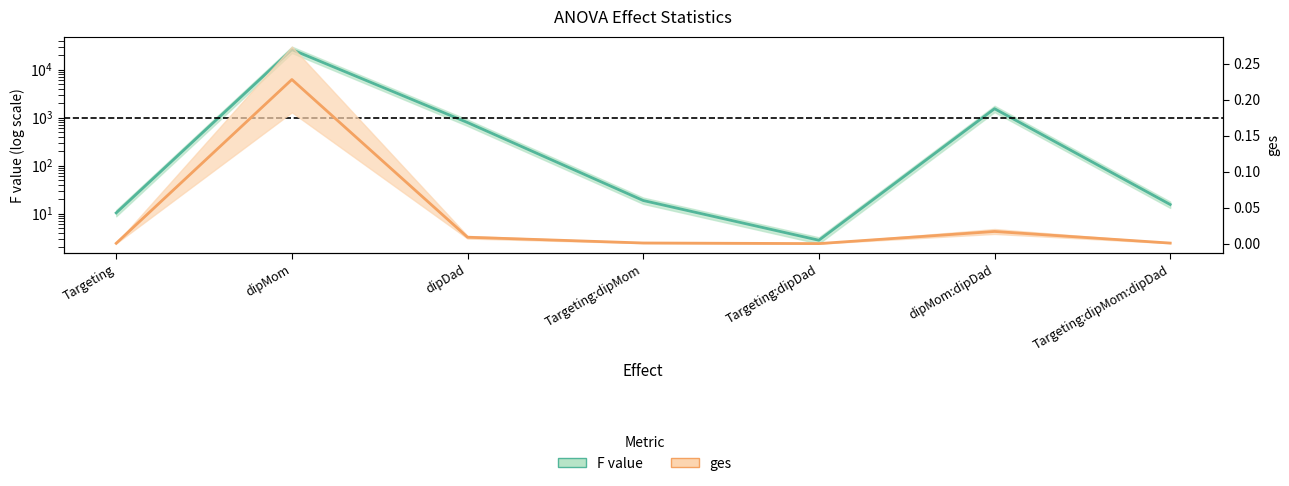

Which series changed the most between Targeting and Targeting:dipMom:dipDad?

F value